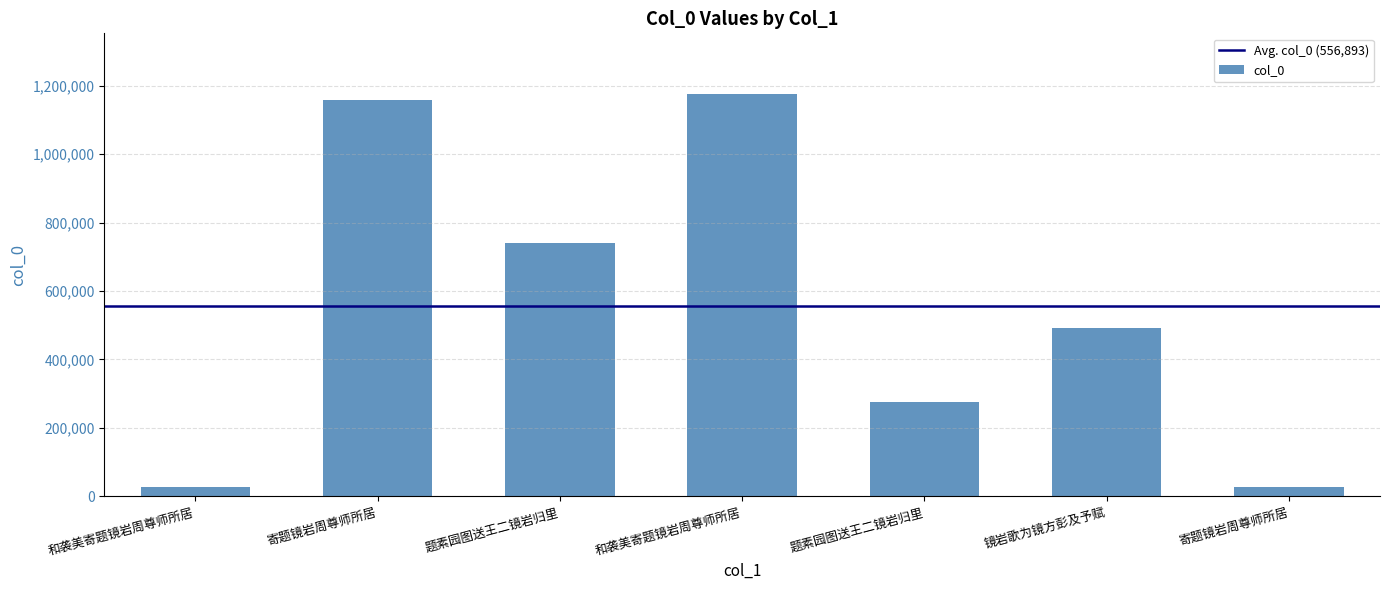

What is the ratio of the value at 镜岩歌为镜方彭及予赋 to the value at 和袭美寄题镜岩周尊师所居?

17.4